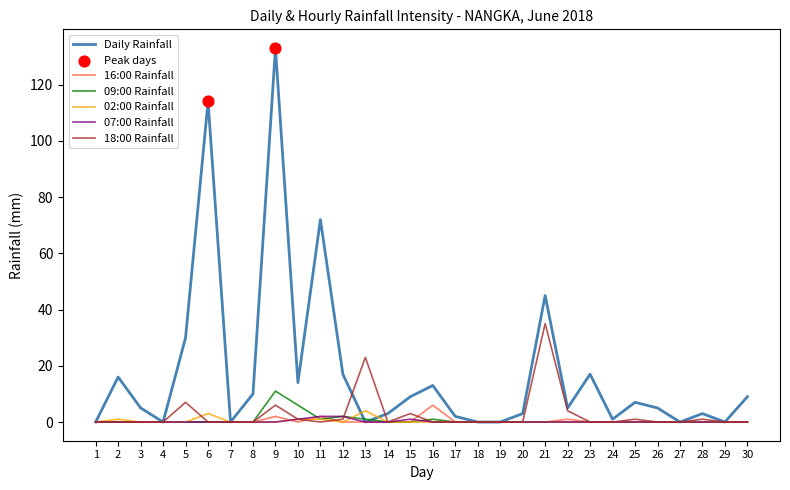

Between 7 and 21, which series saw the biggest shift?

Daily Rainfall